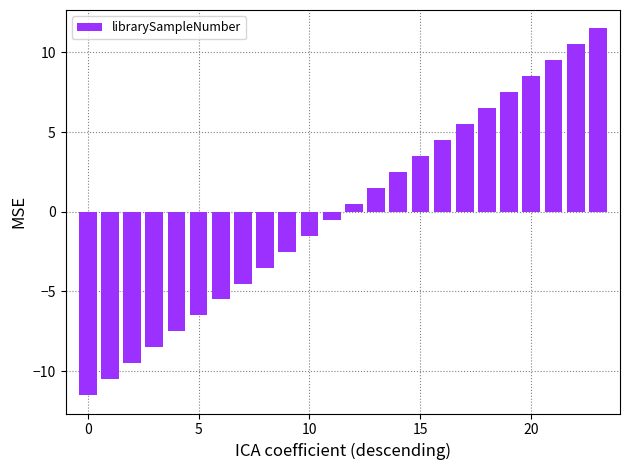

Reading left to right, extract all data points from this chart.

-11.5	-10.5	-9.5	-8.5	-7.5	-6.5	-5.5	-4.5	-3.5	-2.5	-1.5	-0.5	0.5	1.5	2.5	3.5	4.5	5.5	6.5	7.5	8.5	9.5	10.5	11.5